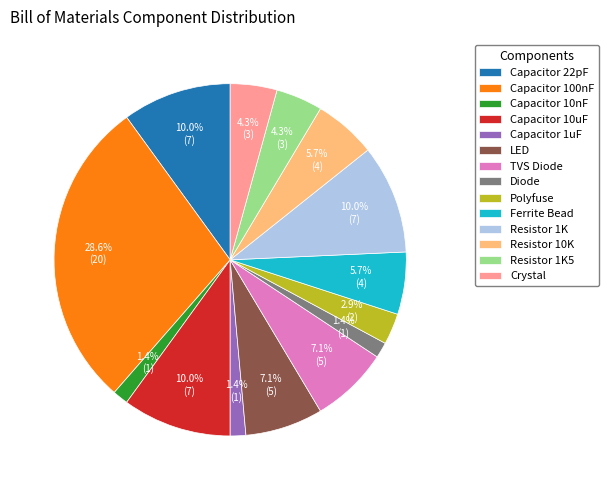

To the nearest percent, what percentage of the pie is TVS Diode?

7%